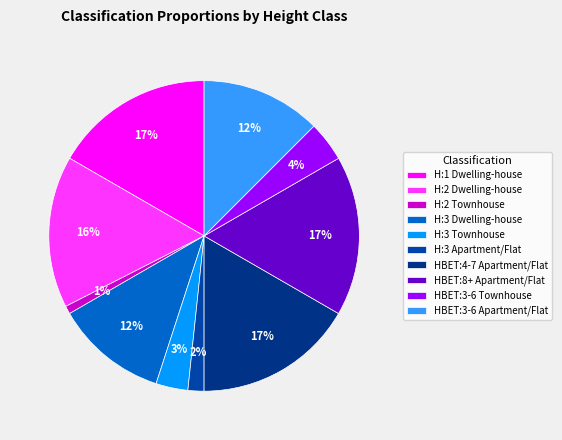

Which slice is the smallest?

H:2 Townhouse